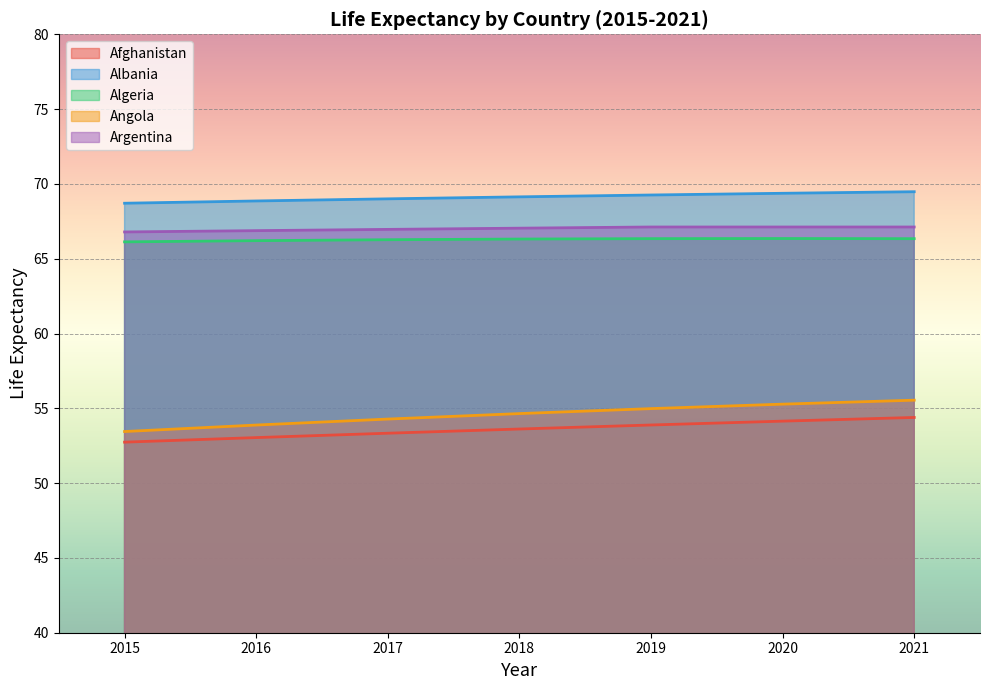

Which series has the widest spread of values?

Angola